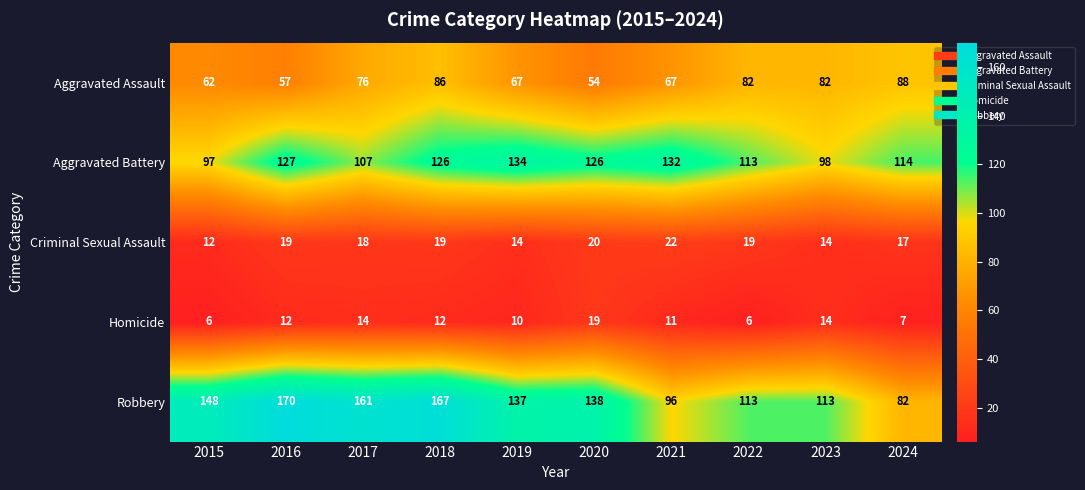

Which series changed the most between 2015 and 2019?

Aggravated Battery